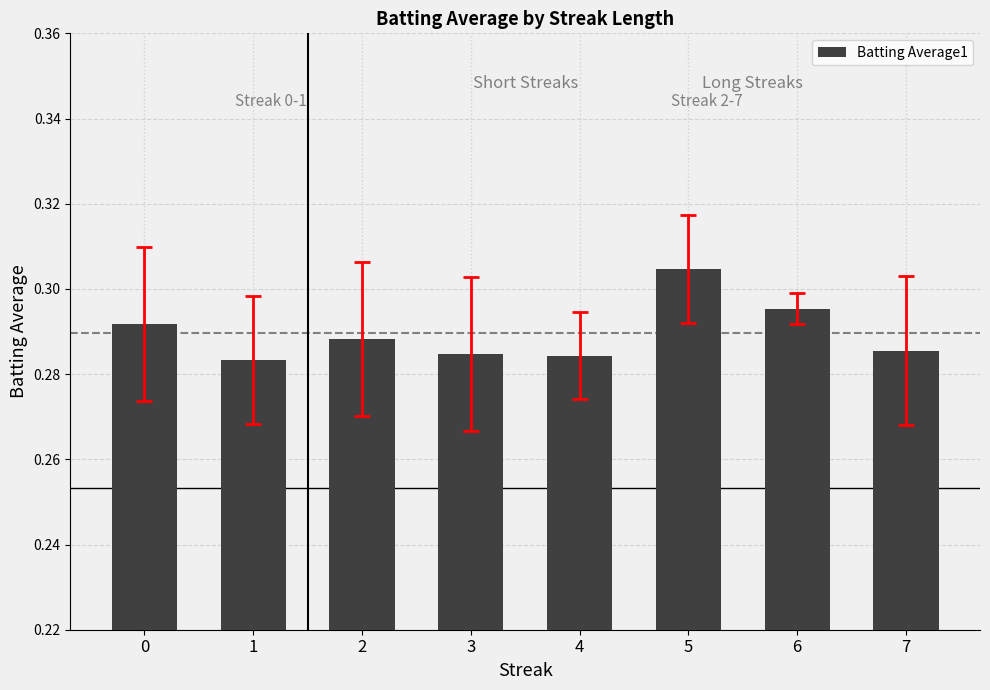

True or false: the data shows 0.1 at 1.

False